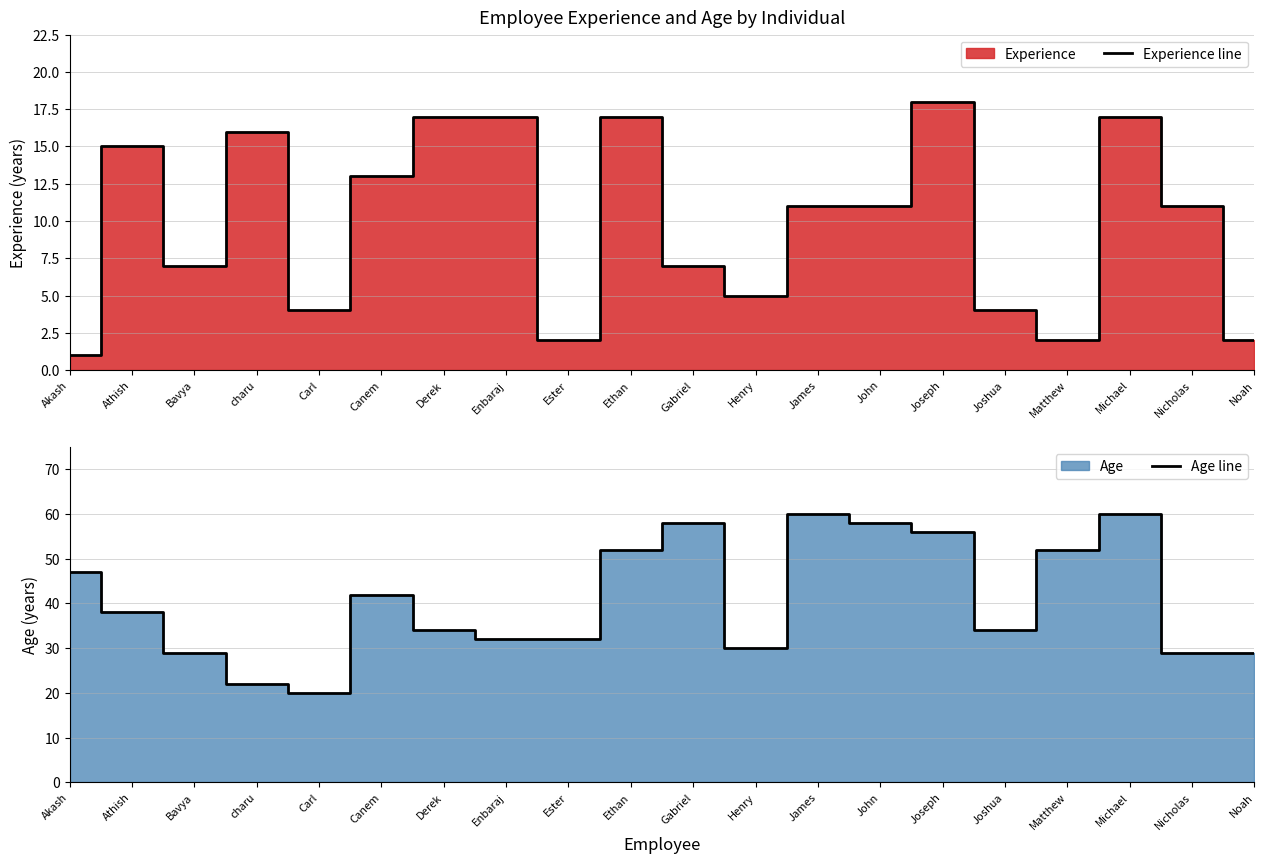

In Experience line, how many points are higher than both neighbors (excluding endpoints)?

5